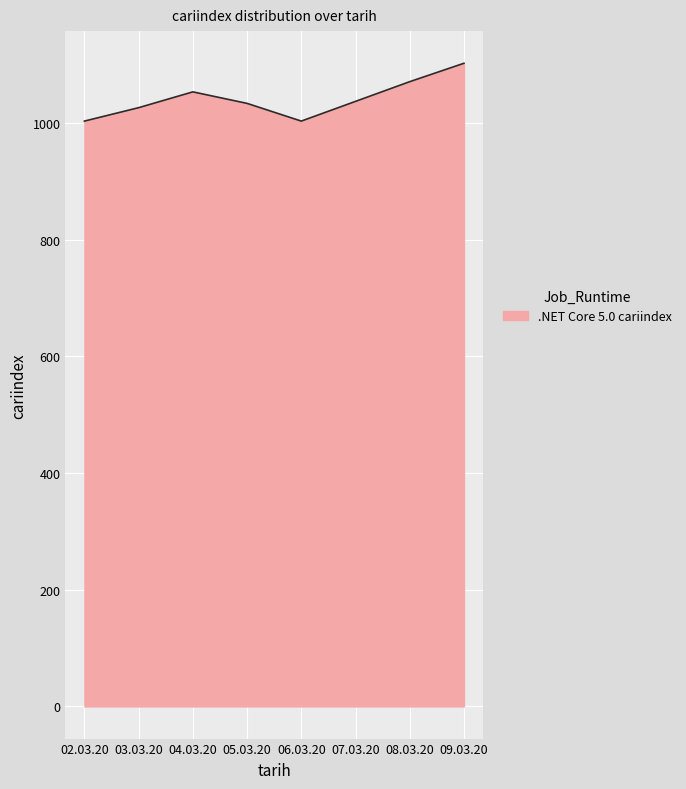

Which label corresponds to the largest value in the chart?

09.03.20